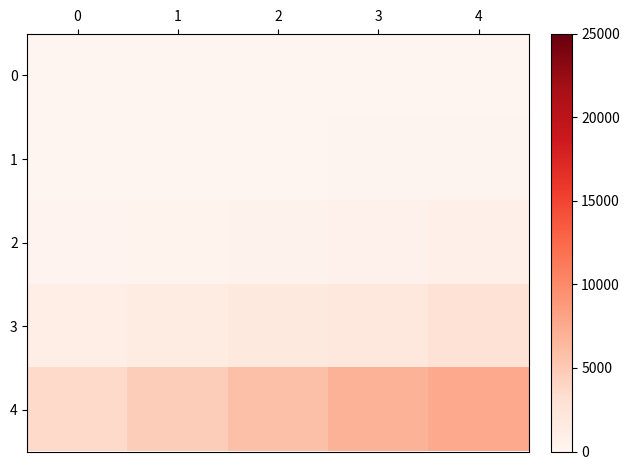

What is the total value across all series at 3?

9667